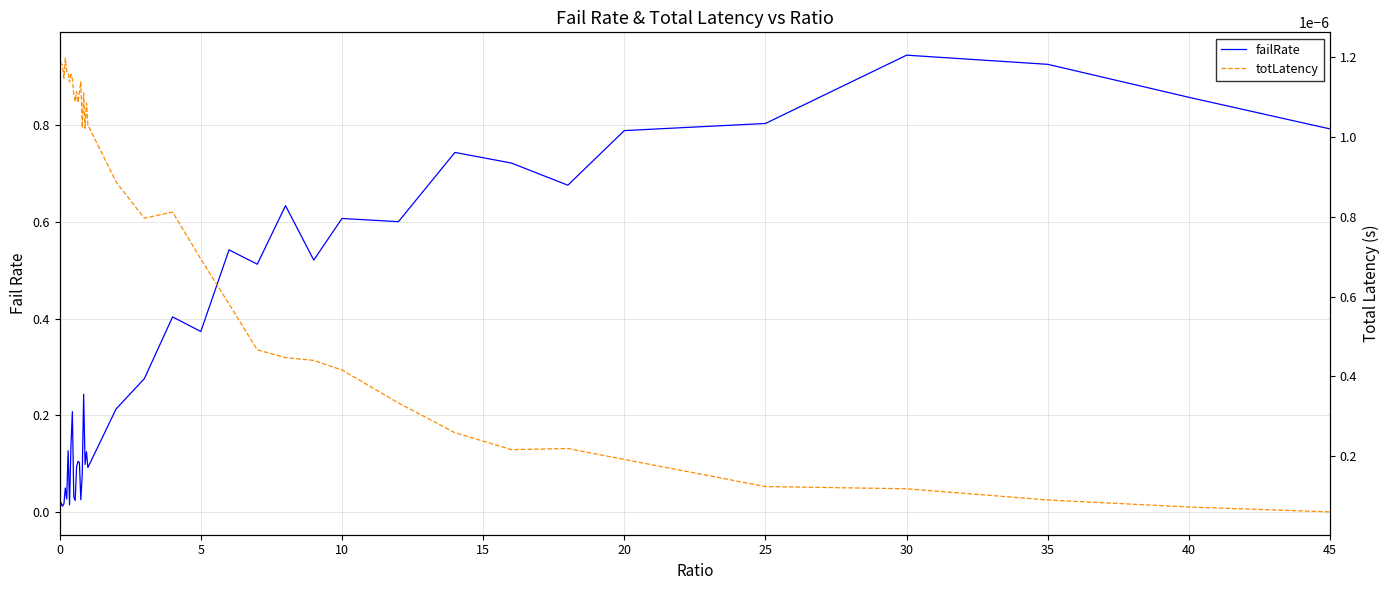

At 11, list the series in order from largest to smallest.

failRate, totLatency